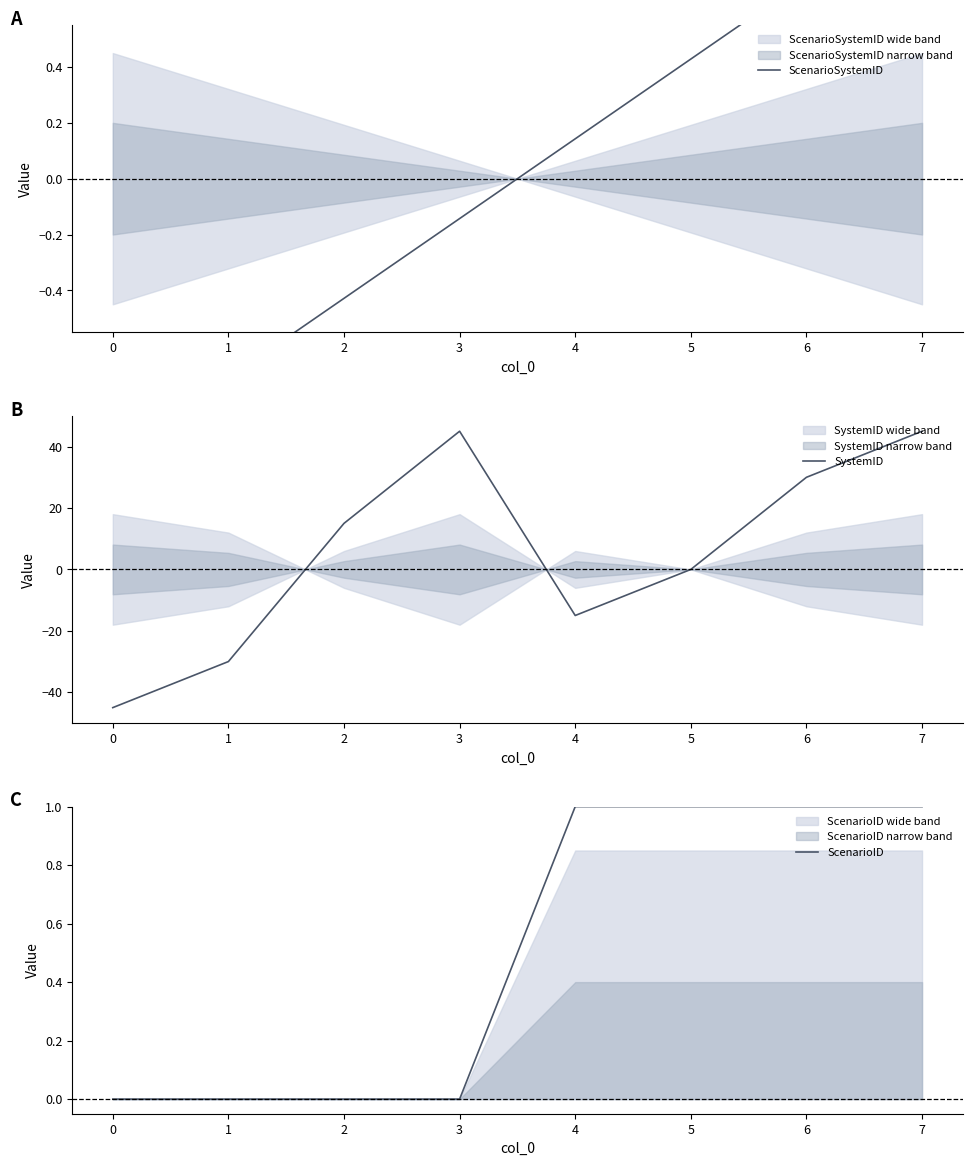

What is the highest value of the SystemID series?

45.0